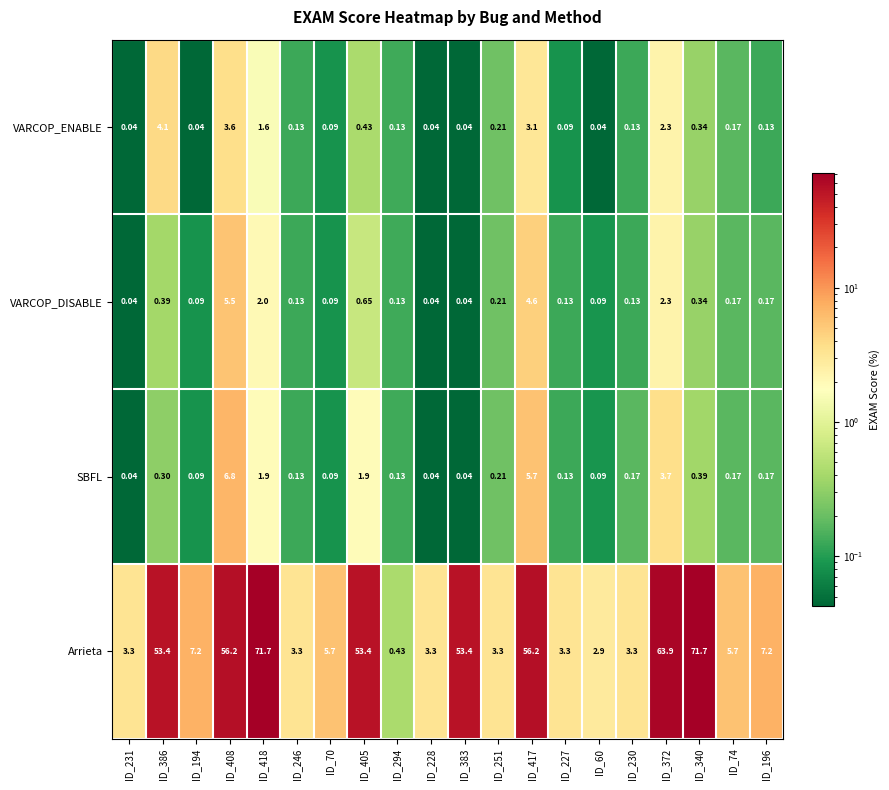

Rank the series at ID_418 from lowest to highest value.

VARCOP_ENABLE, SBFL, VARCOP_DISABLE, Arrieta